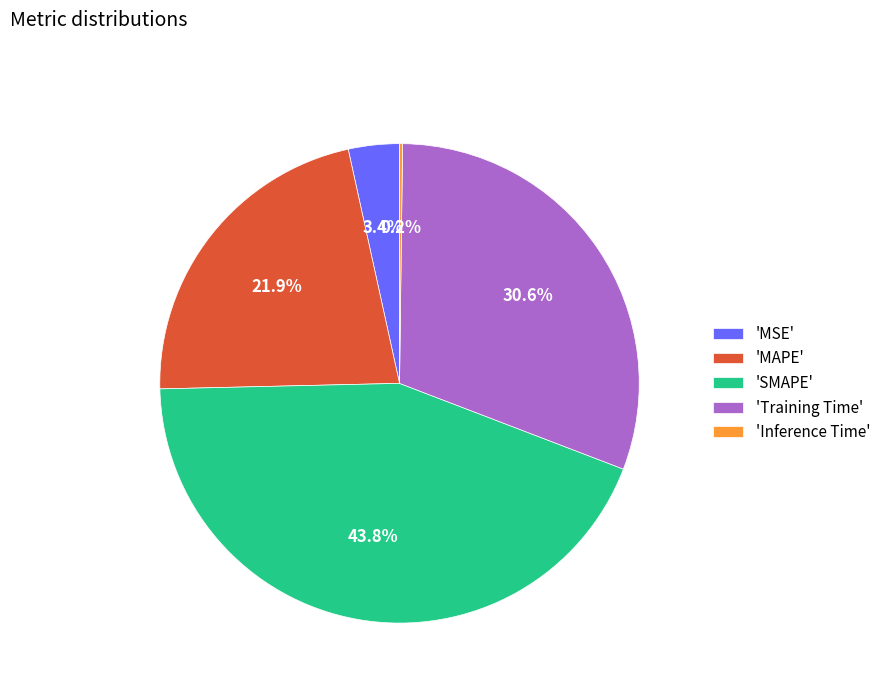

Does any single category account for the majority?

No